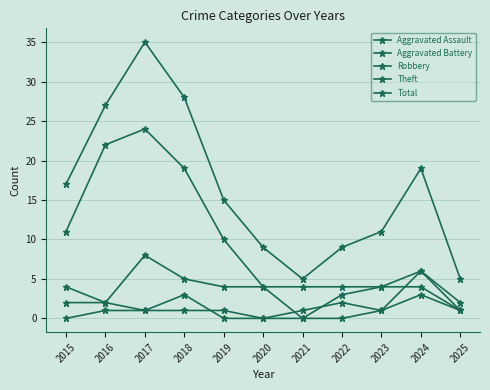

True or false: Robbery and Theft cross at least once.

False